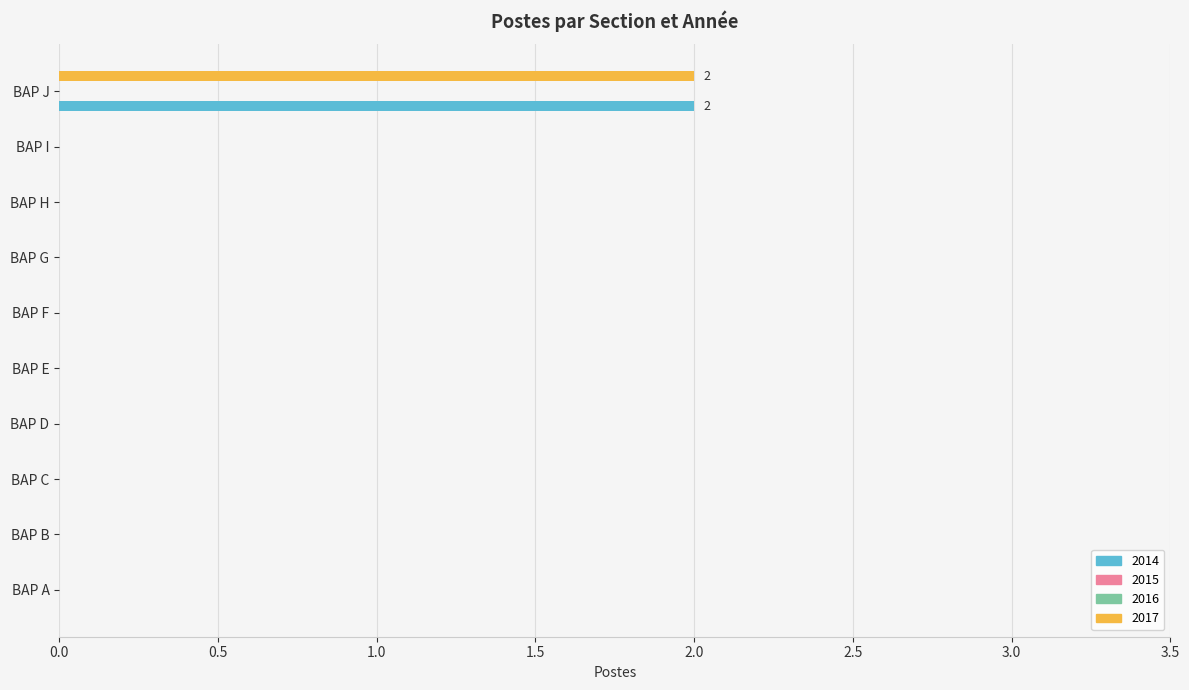

List the labels in order of 2017 value, largest first.

BAP J, BAP A, BAP B, BAP C, BAP D, BAP E, BAP F, BAP G, BAP H, BAP I